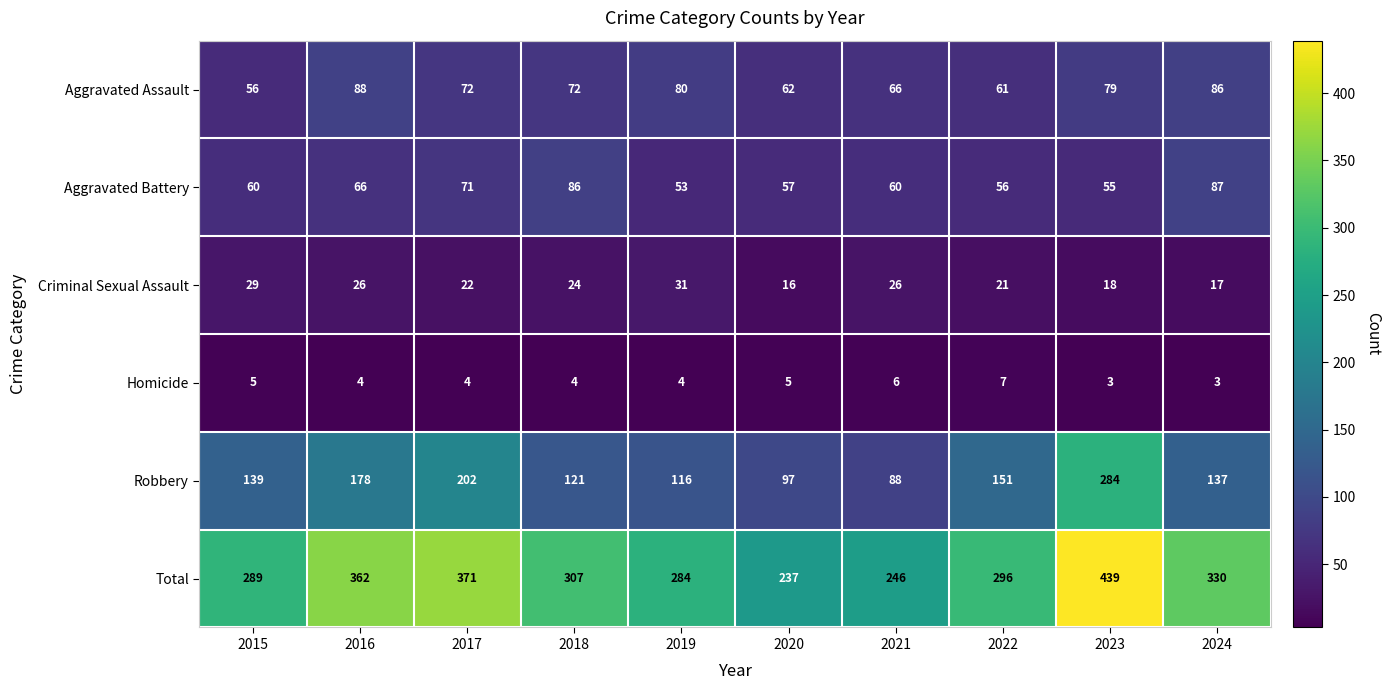

Where does the Homicide series first go above 4?

2015